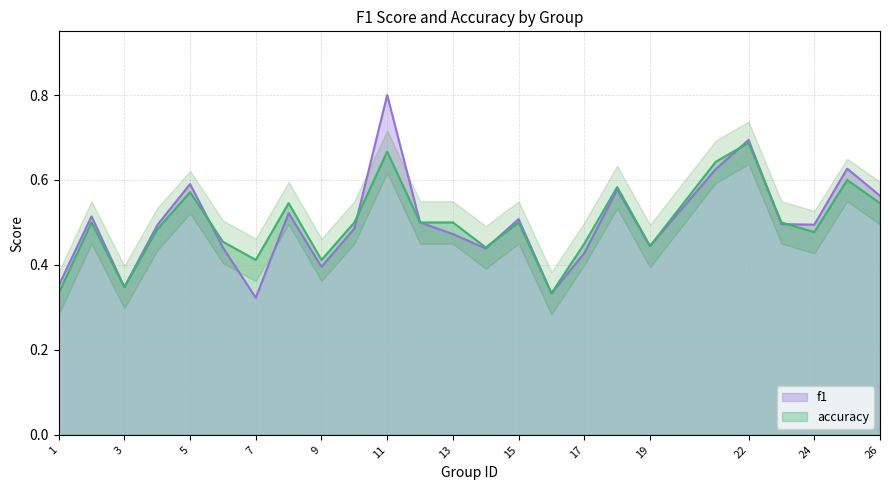

Where is accuracy nearest to the value 0?

1